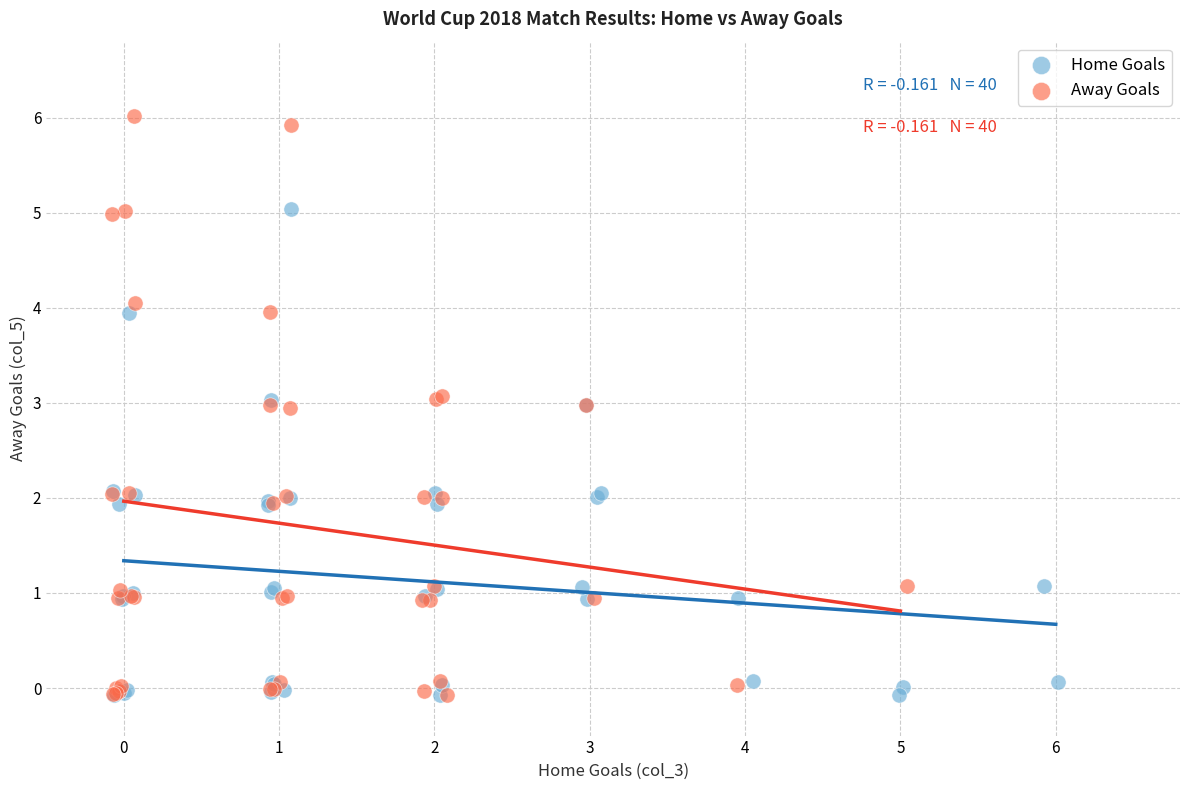

Which series reaches the maximum Y coordinate?

Away Goals